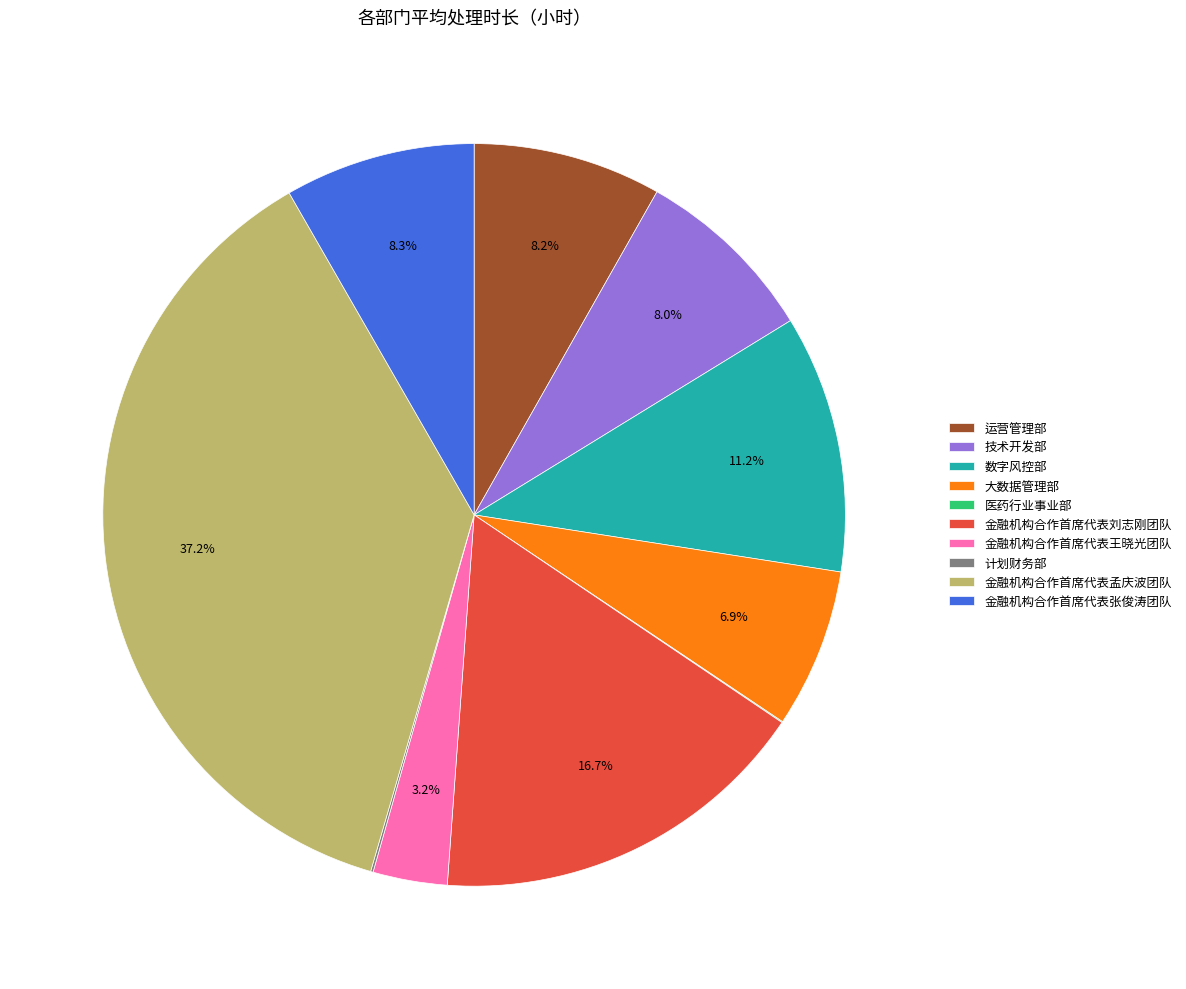

Which category has the biggest portion of the pie?

金融机构合作首席代表孟庆波团队